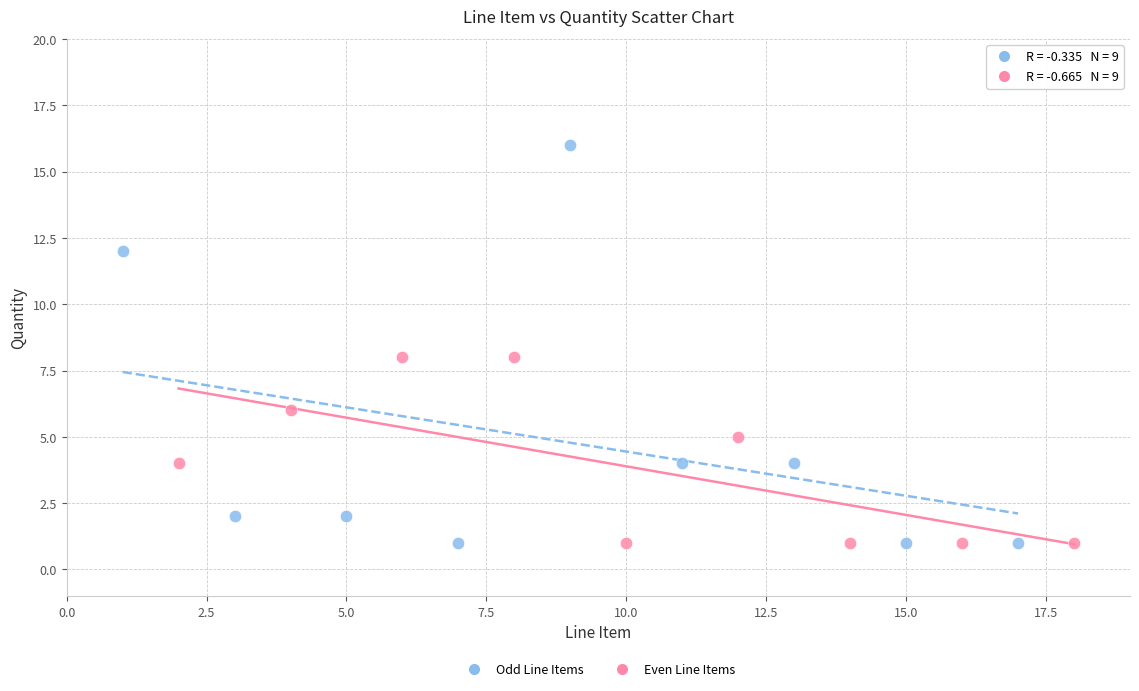

Which series reaches the maximum Y coordinate?

Odd Line Items